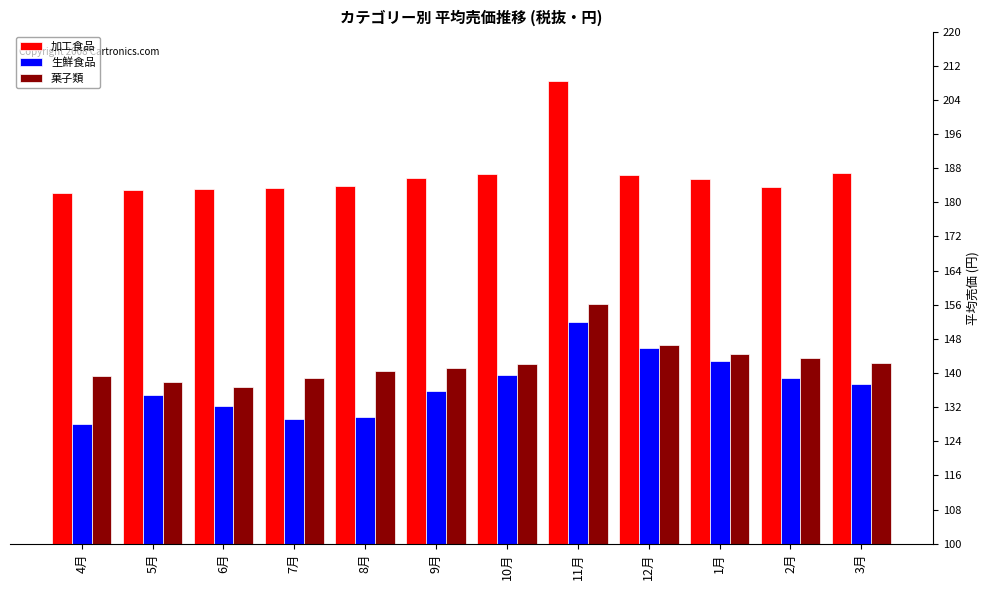

What is the label of the 3rd bar from the left?

6月